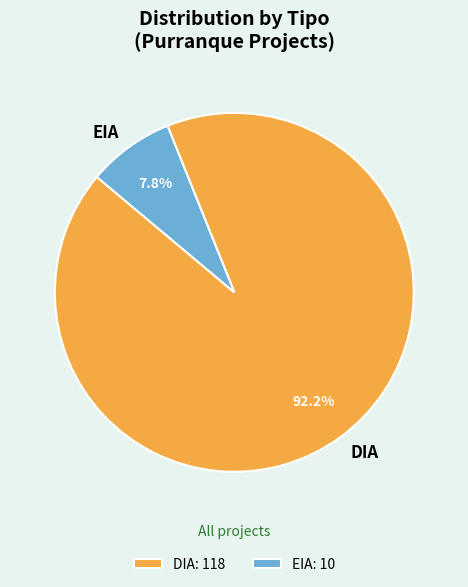

Approximately how many times larger is the value at DIA compared to EIA?

11.8